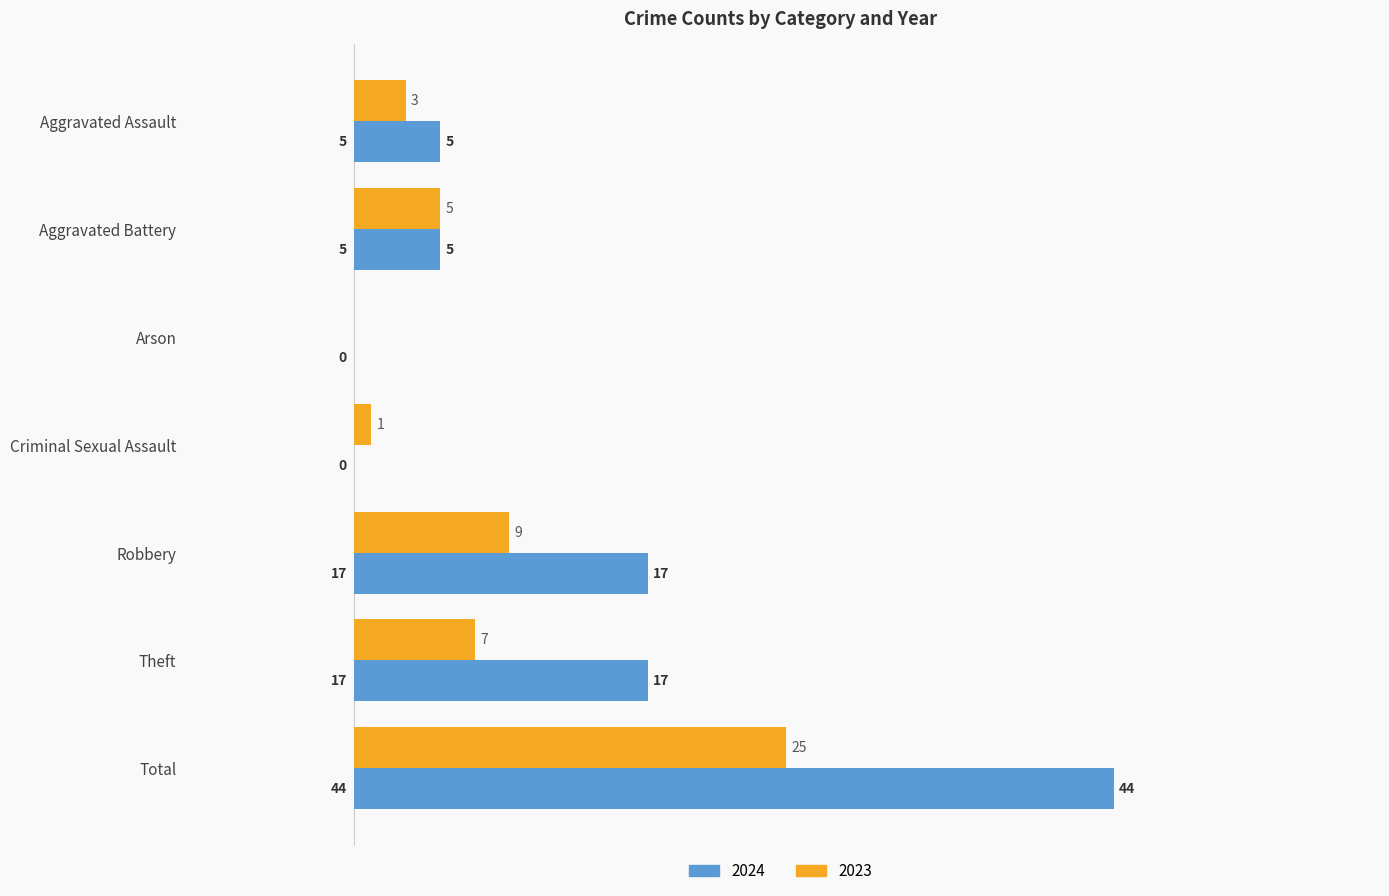

How many 2024 values are between 0 and 17?

6